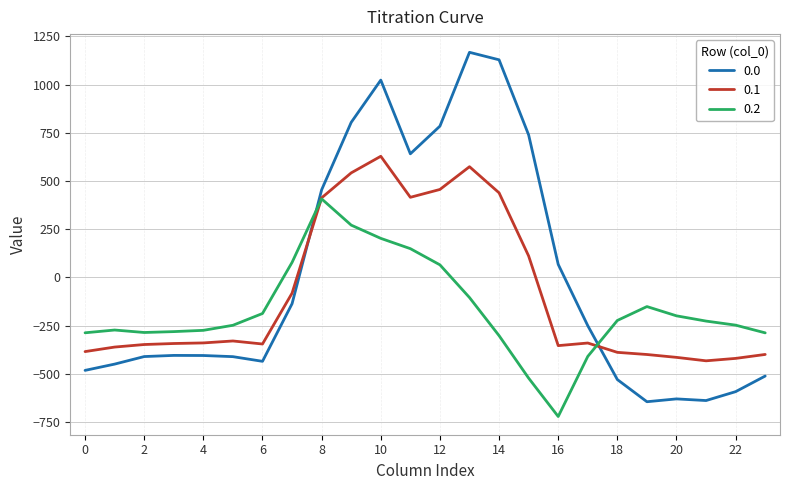

Rank the series by their average value, from highest to lowest.

0.0, 0.1, 0.2